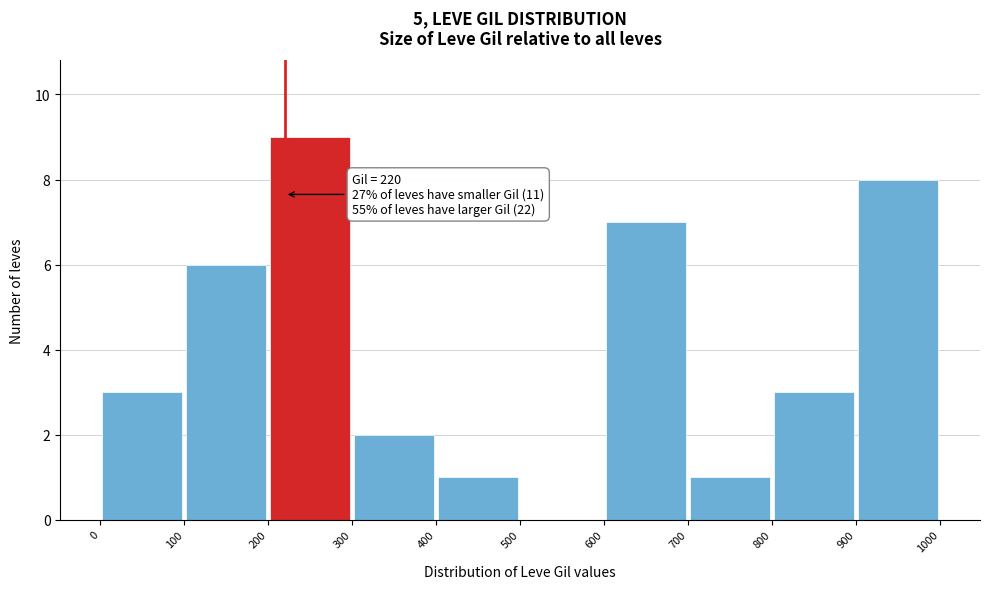

Which range on the x-axis has the tallest bar?

200 to 300